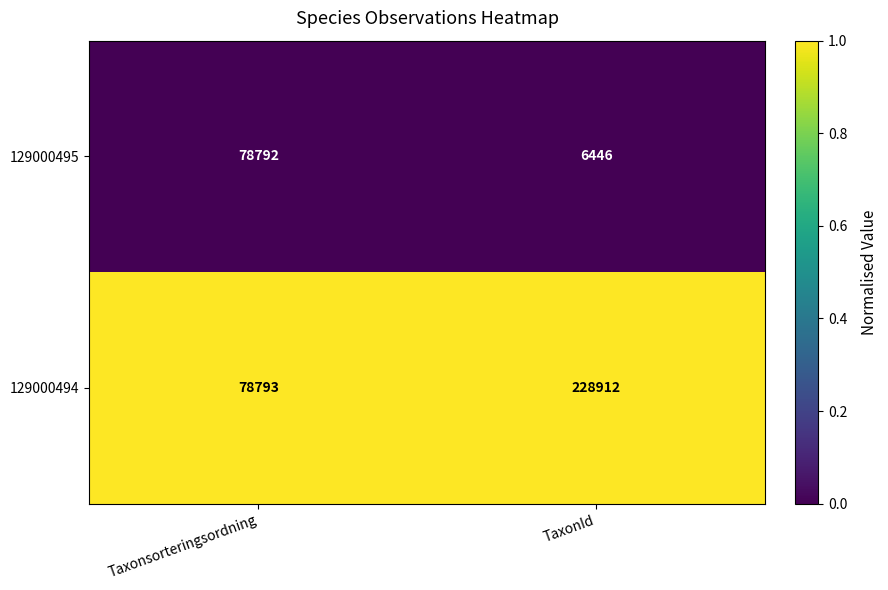

At which category is the sum across all series the highest?

TaxonId